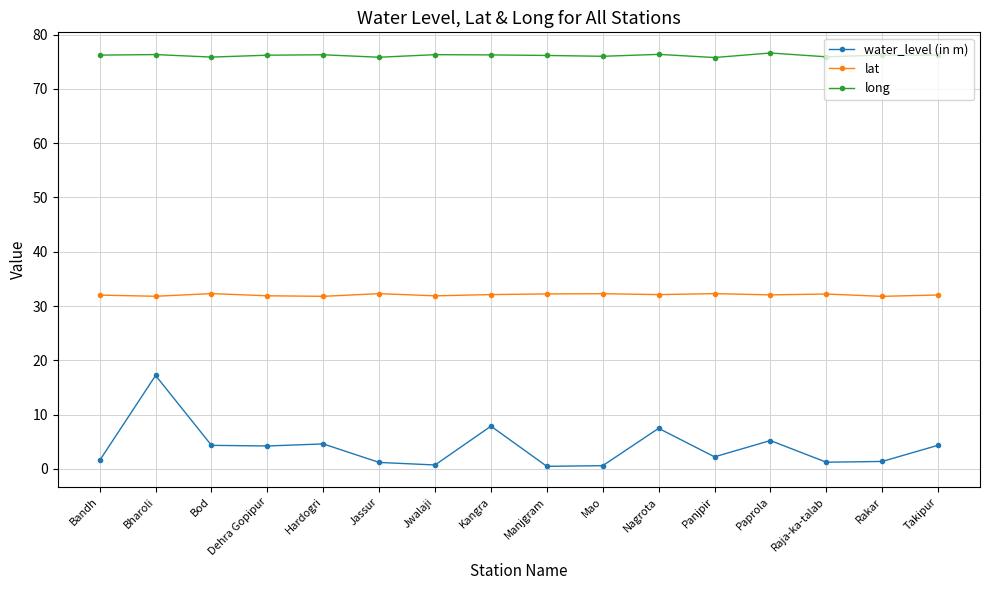

What is the label of the 9th point from the right?

Kangra